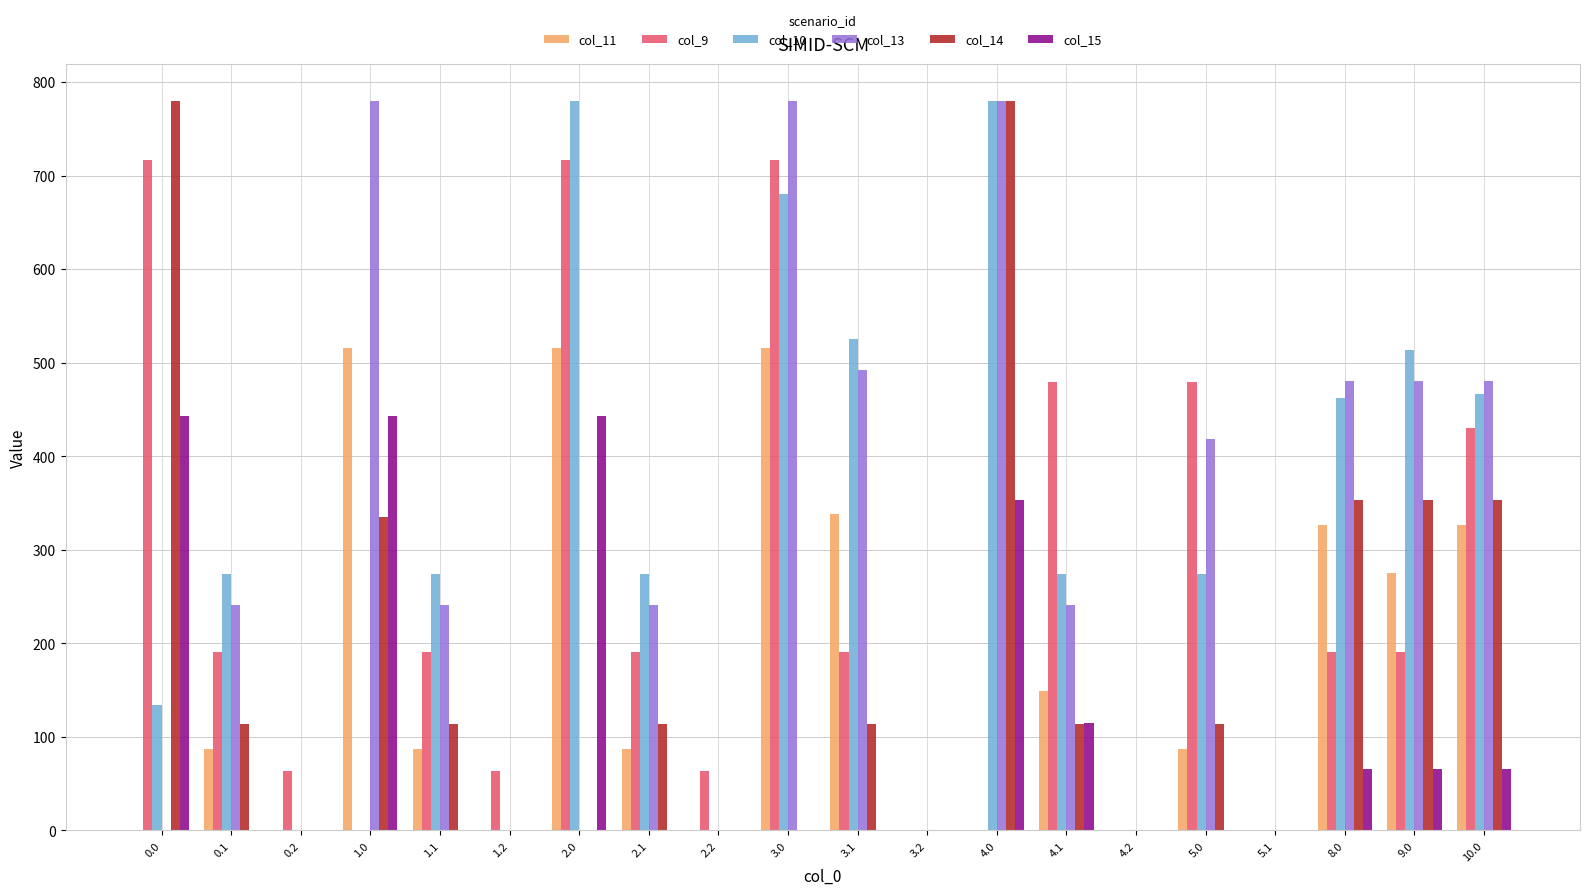

What is the approximate value of col_14 at 4.1?

113.7